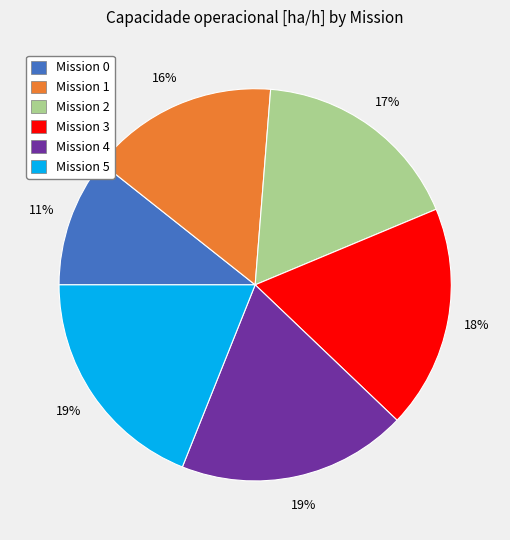

To the nearest percent, what is the difference between the largest and smallest slice percentages?

8%